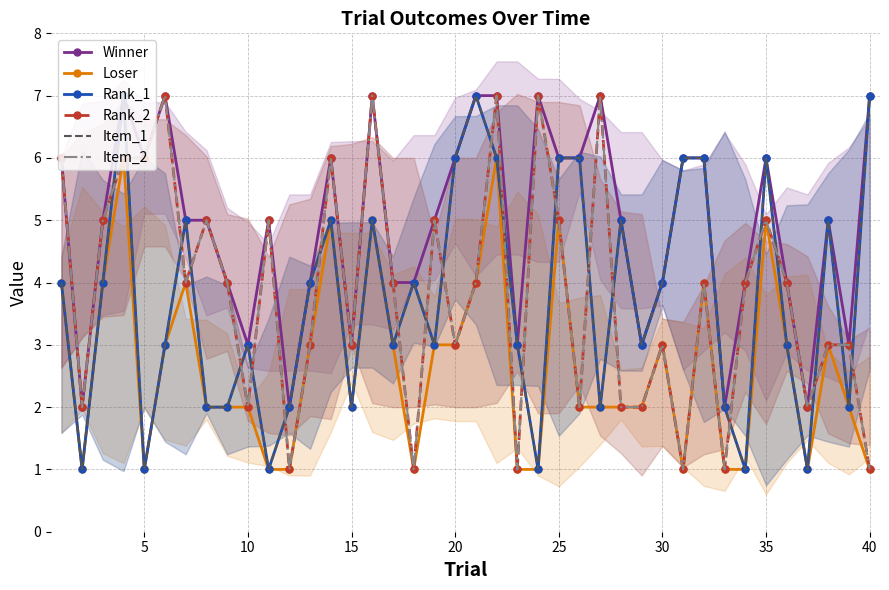

How many values in the Rank_2 series are below 4?

18